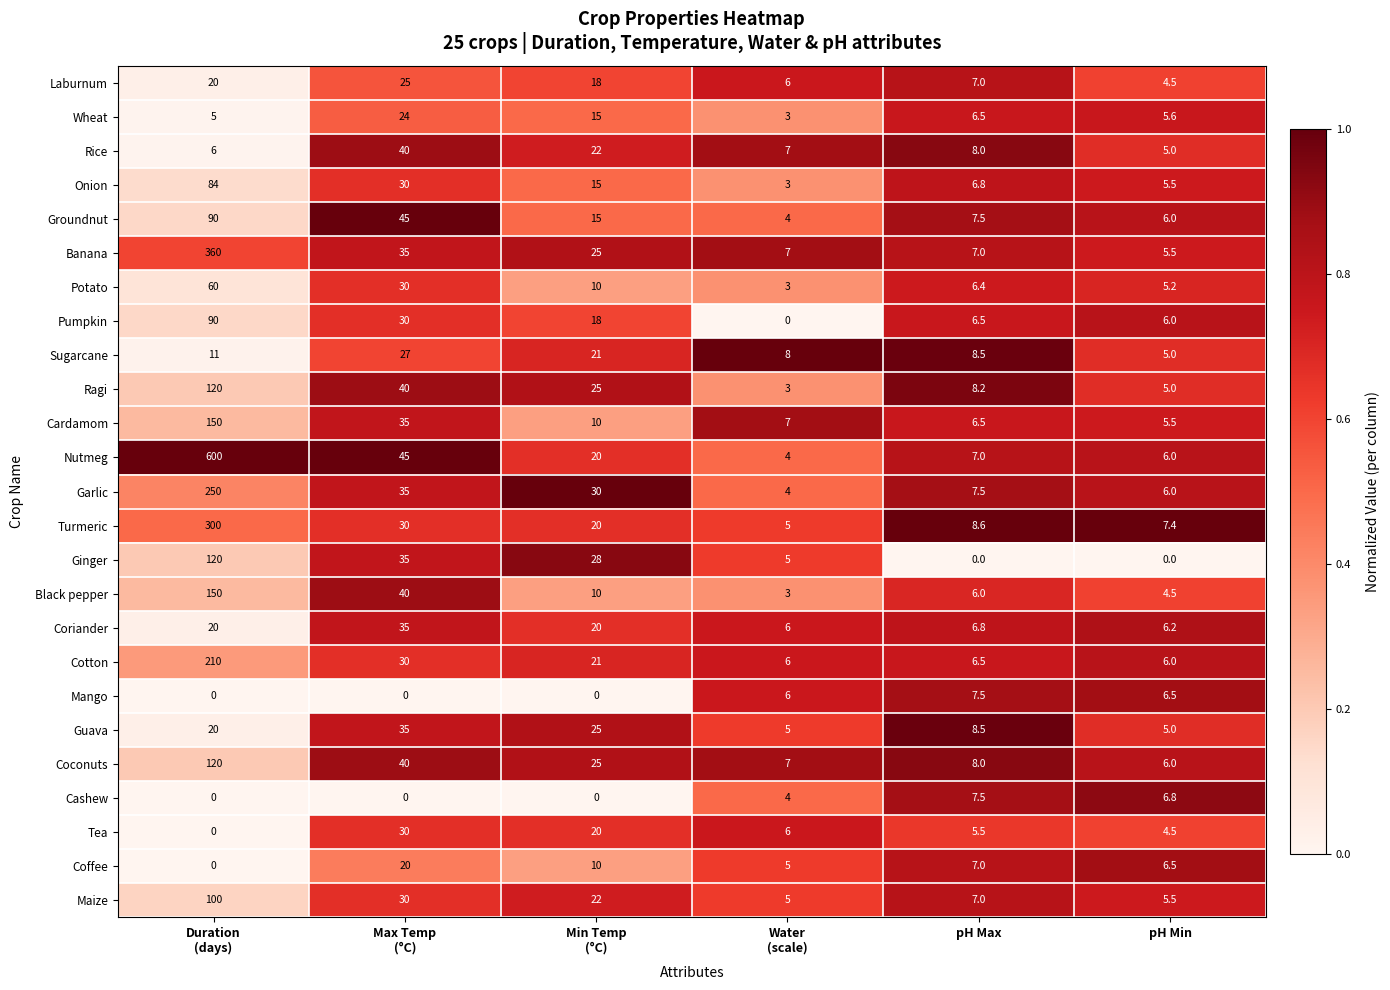

What is the greatest value displayed?

600.0